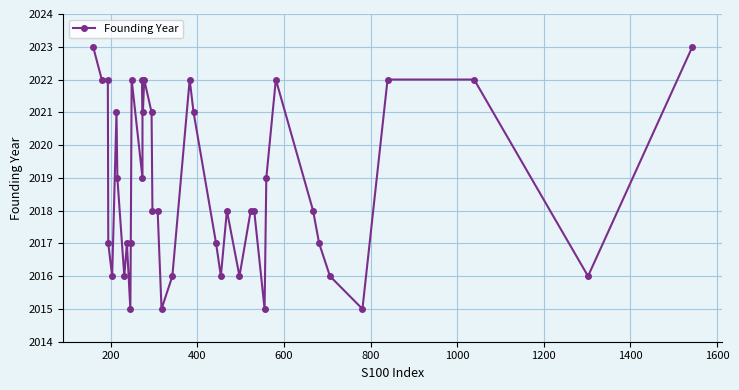

What is the smallest value displayed?

2015